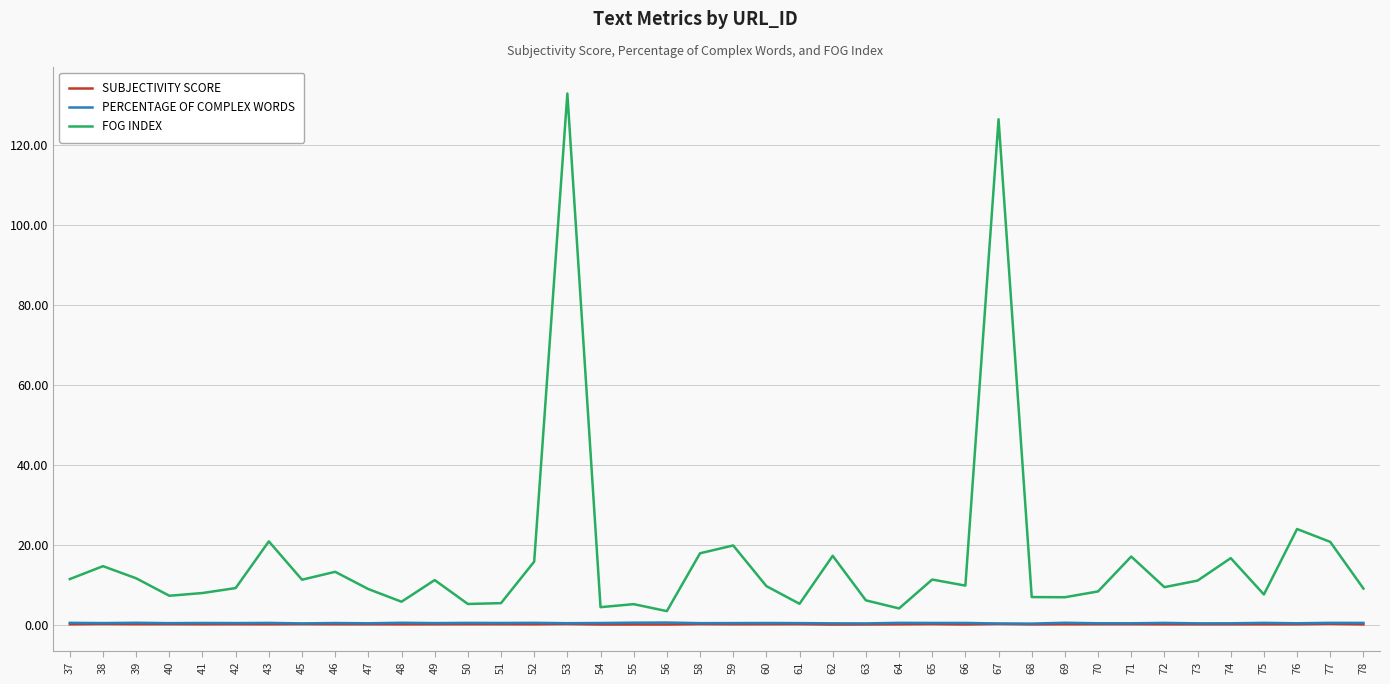

True or false: SUBJECTIVITY SCORE and FOG INDEX intersect in this chart.

False